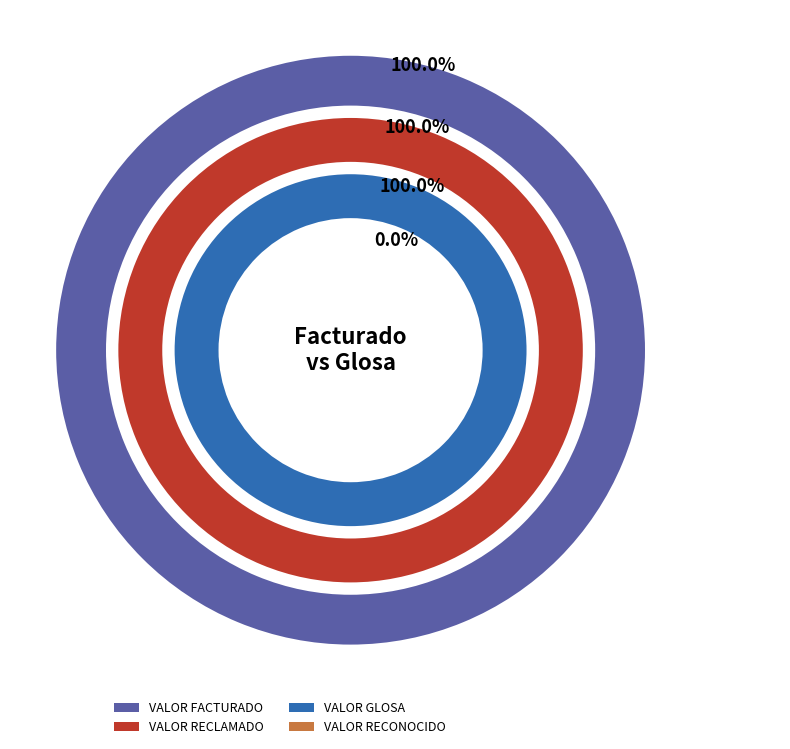

Which series has the largest range (max minus min)?

VALOR FACTURADO